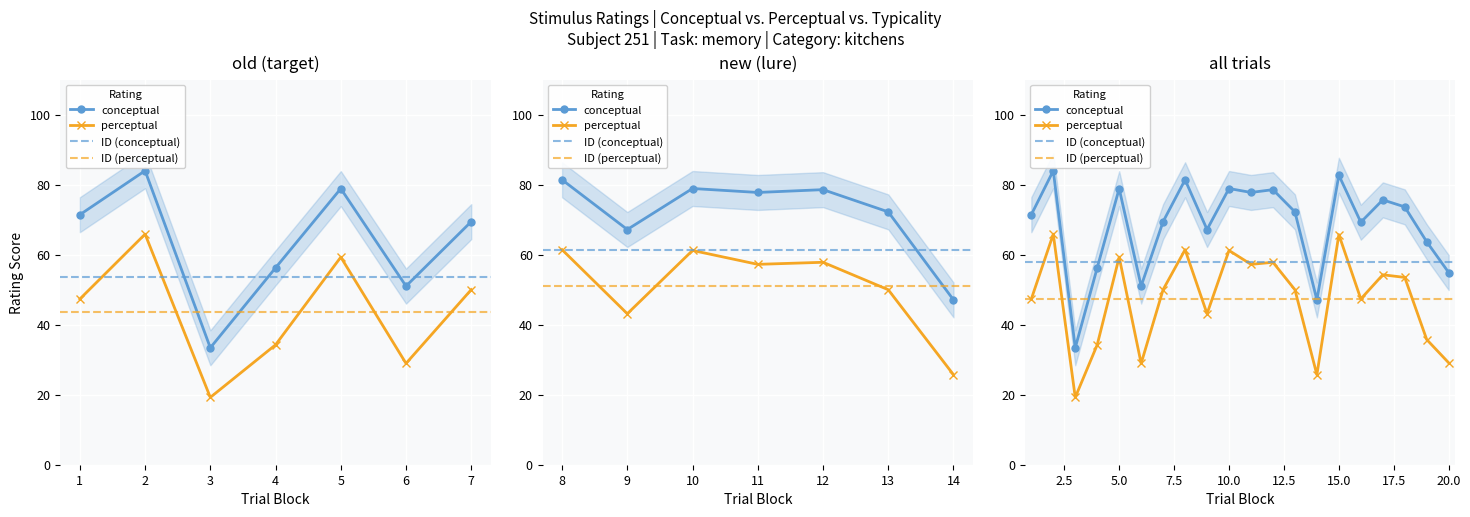

Where is the first local maximum for perceptual?

2